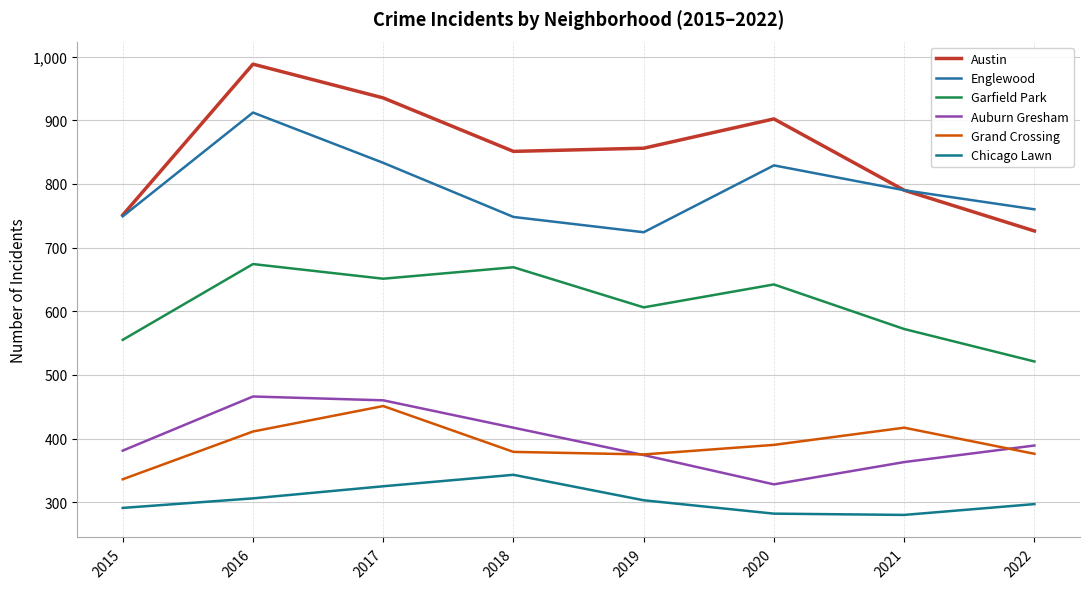

What is the spread (max minus min) of values at 2021?

510